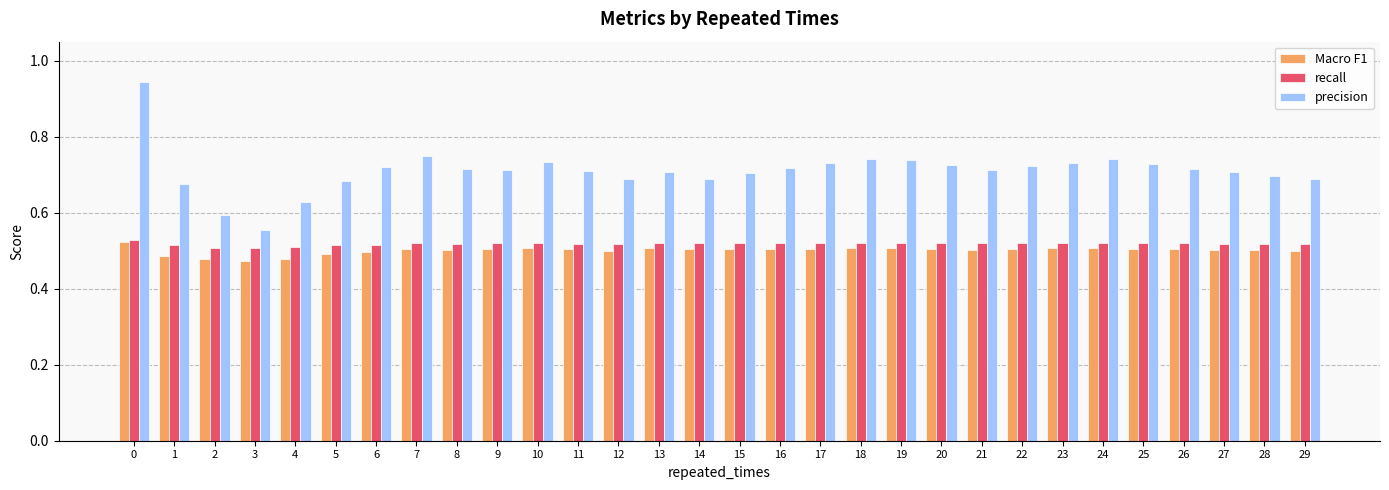

What is the sum of the recall values at 12 and 6?

1.0